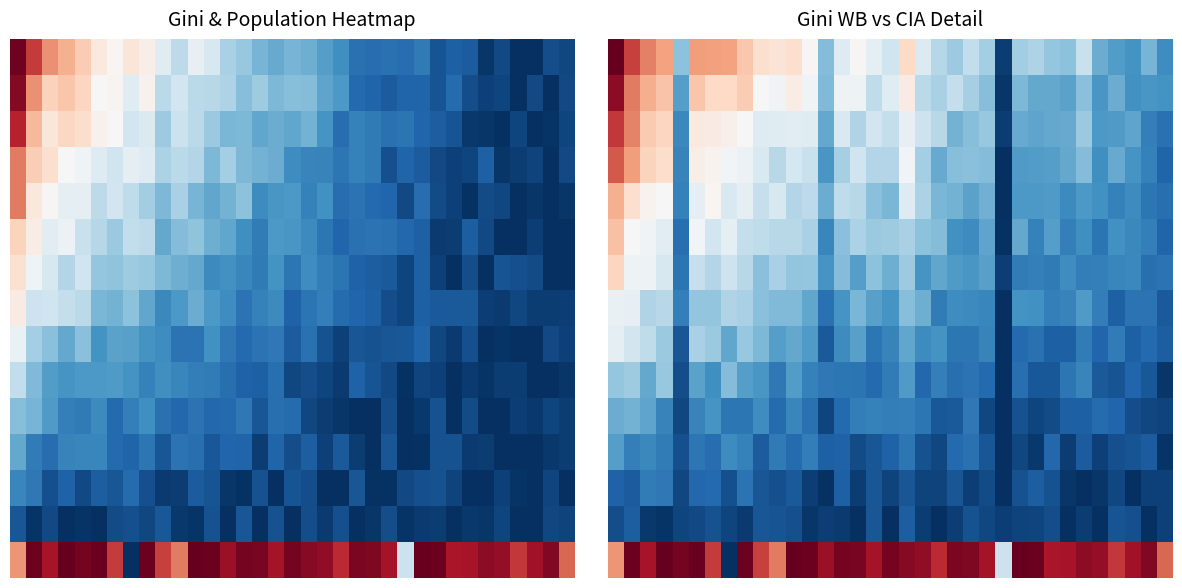

What is the spread (max minus min) of values at 28?

0.9